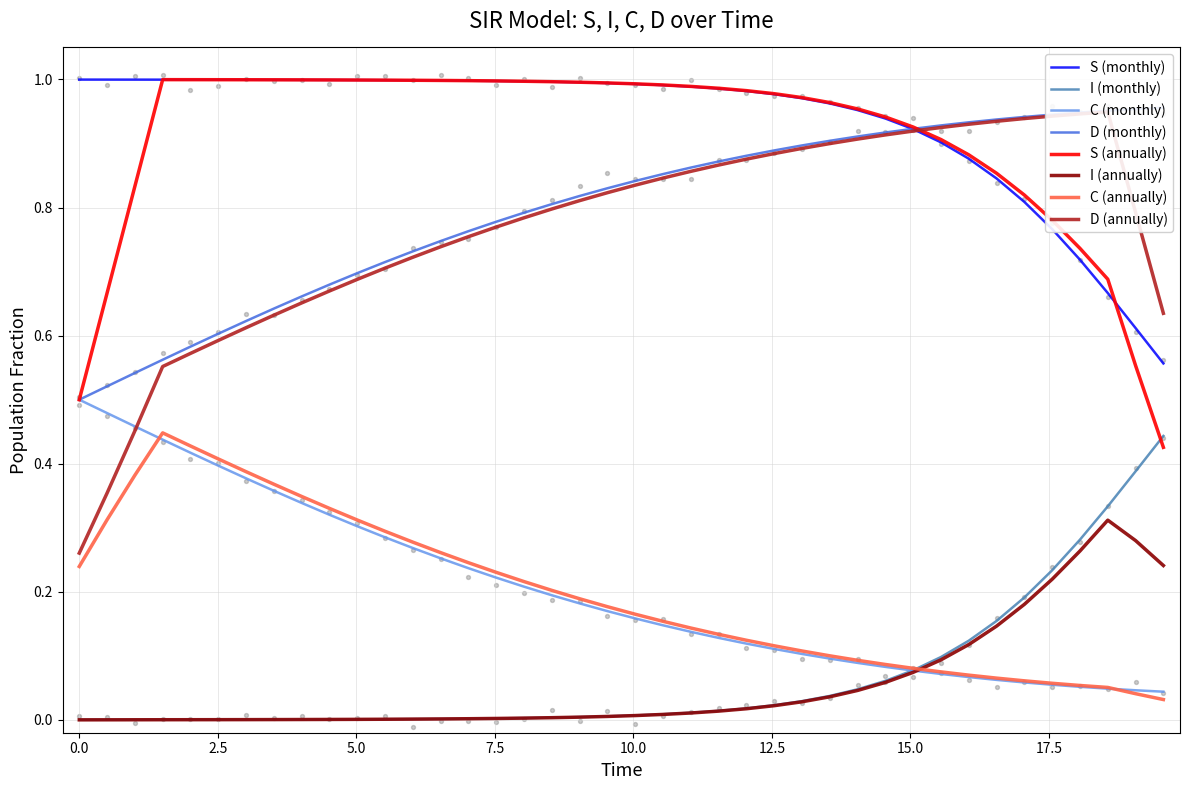

True or false: S (monthly) and C (monthly) intersect in this chart.

False